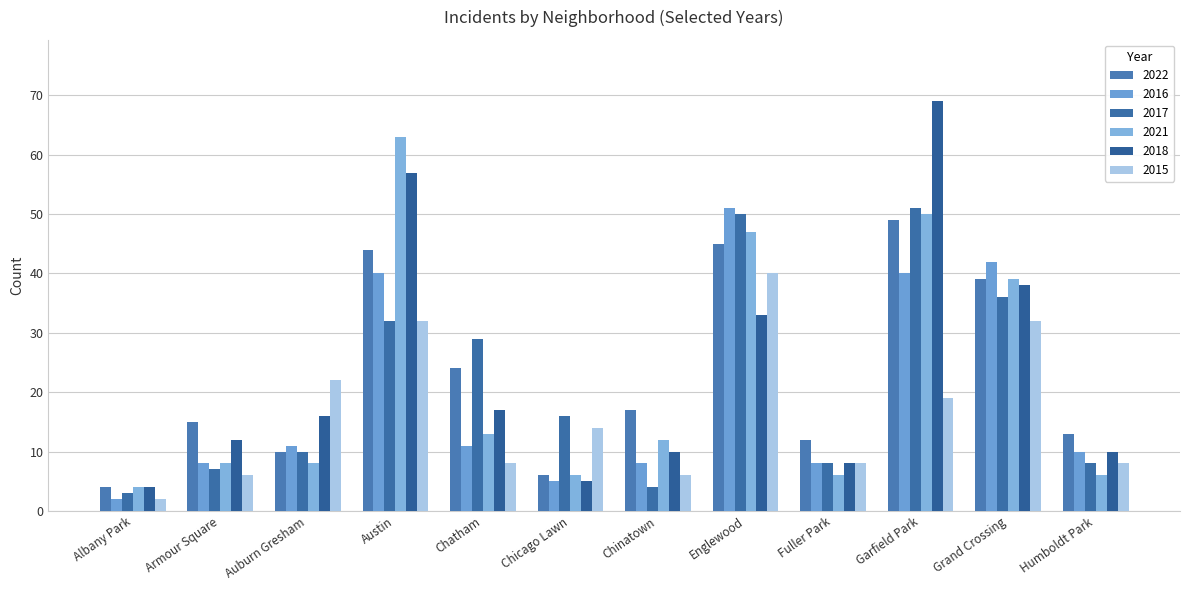

Is the value of 2018 at Auburn Gresham greater than the value of 2021 at Albany Park?

Yes